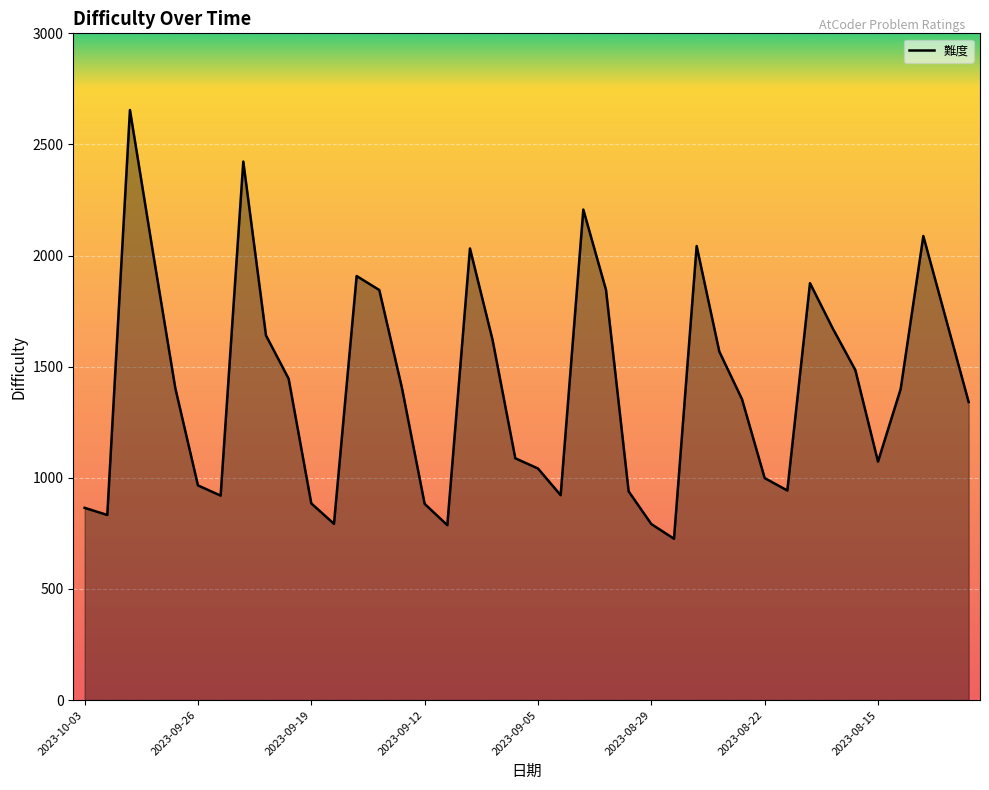

What is the difference between the maximum and second lowest values?

1868